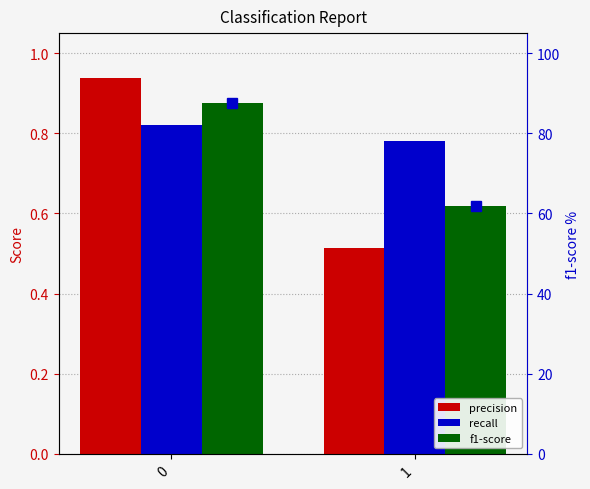

The value of precision at 0 is 0.9. True or false?

True